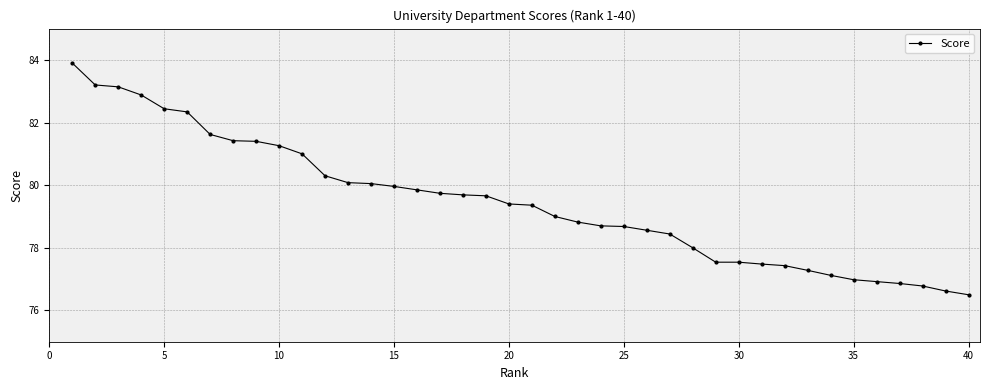

What is the smallest value displayed?

76.5